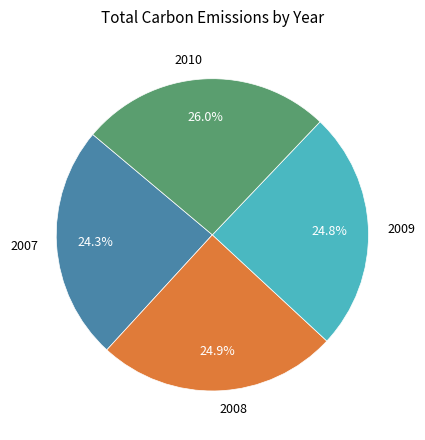

Which category has the biggest portion of the pie?

2010